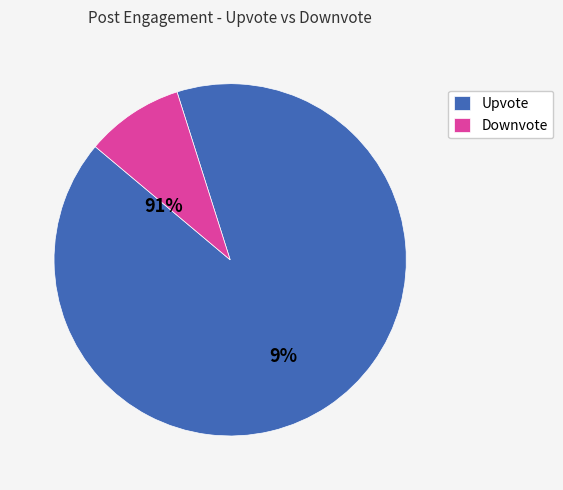

How many slices are in this pie chart?

2